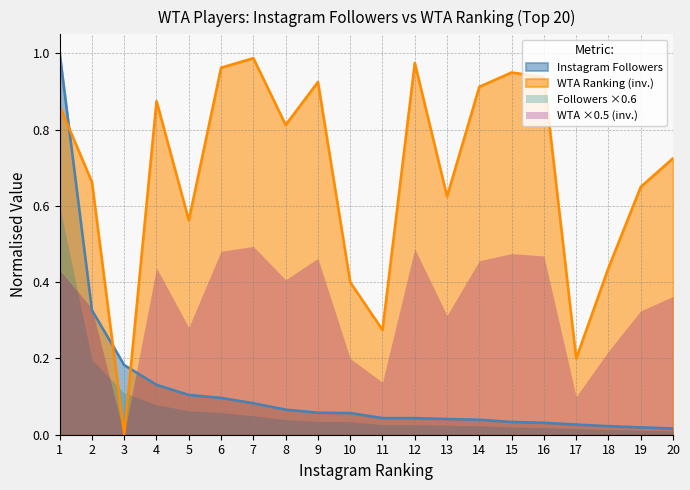

Reading right to left, list all the values displayed in this chart.

Instagram Followers: 20=0.0	19=0.0	18=0.0	17=0.0	16=0.0	15=0.0	14=0.0	13=0.0	12=0.0	11=0.0	10=0.1	9=0.1	8=0.1	7=0.1	6=0.1	5=0.1	4=0.1	3=0.2	2=0.3	1=1.0
WTA Ranking (scaled): 20=0.7	19=0.7	18=0.4	17=0.2	16=0.9	15=0.9	14=0.9	13=0.6	12=1.0	11=0.3	10=0.4	9=0.9	8=0.8	7=1.0	6=1.0	5=0.6	4=0.9	3=0.0	2=0.7	1=0.9